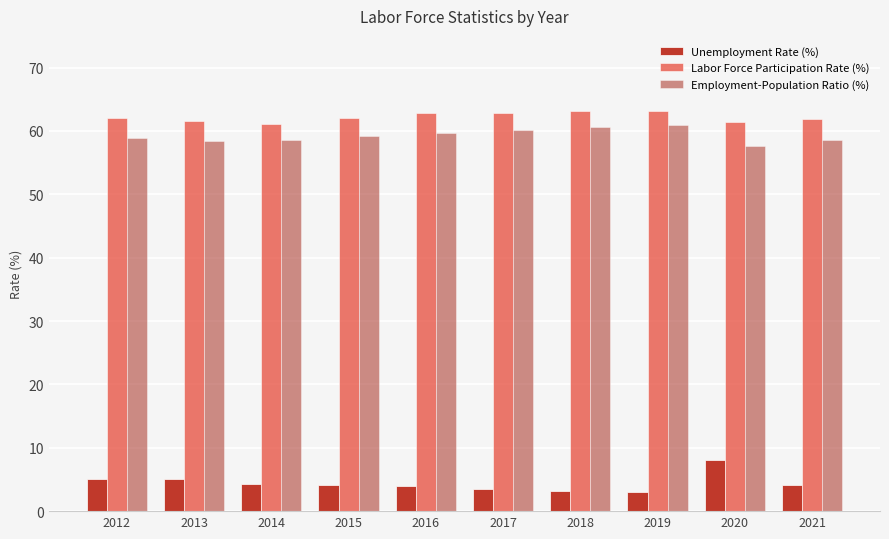

What is the total value across all series at 2018?

126.9